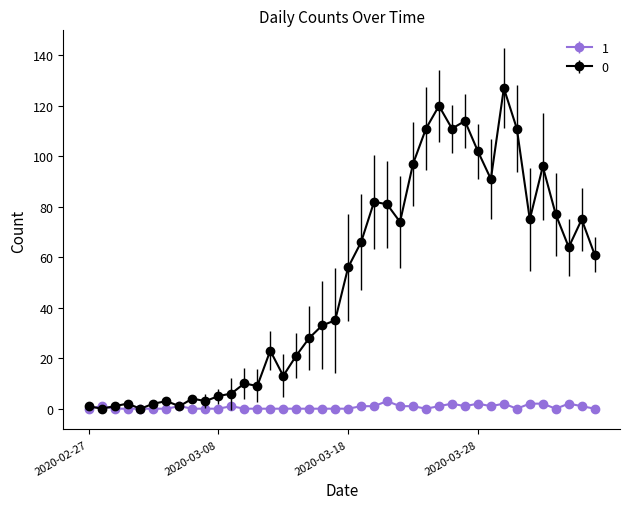

True or false: 1 has more than 2 points higher than both neighbors.

True